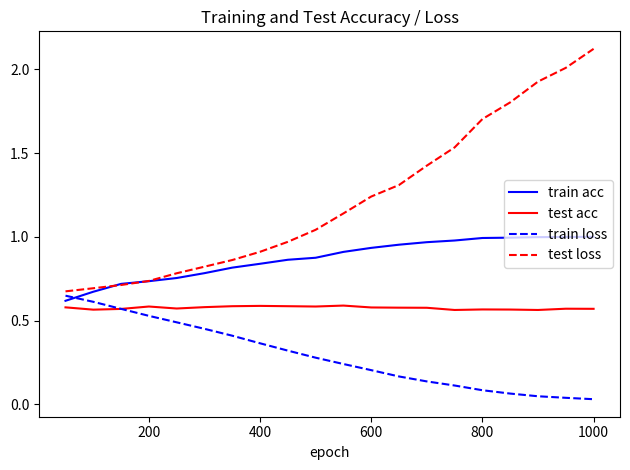

How many lines are shown in the chart?

4